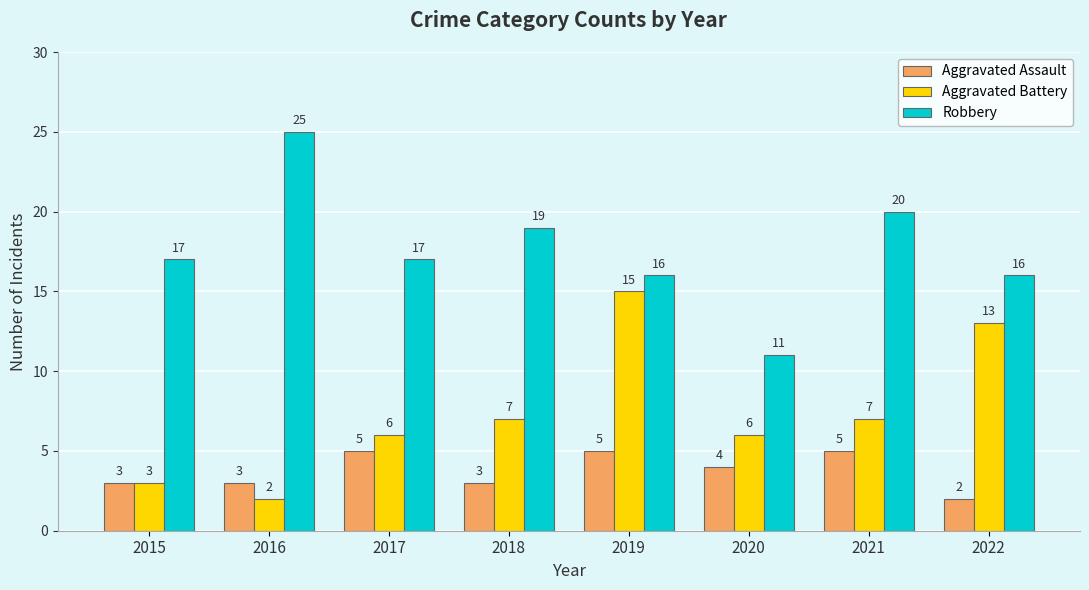

What is the difference between the maximum and second lowest values in the Robbery series?

9